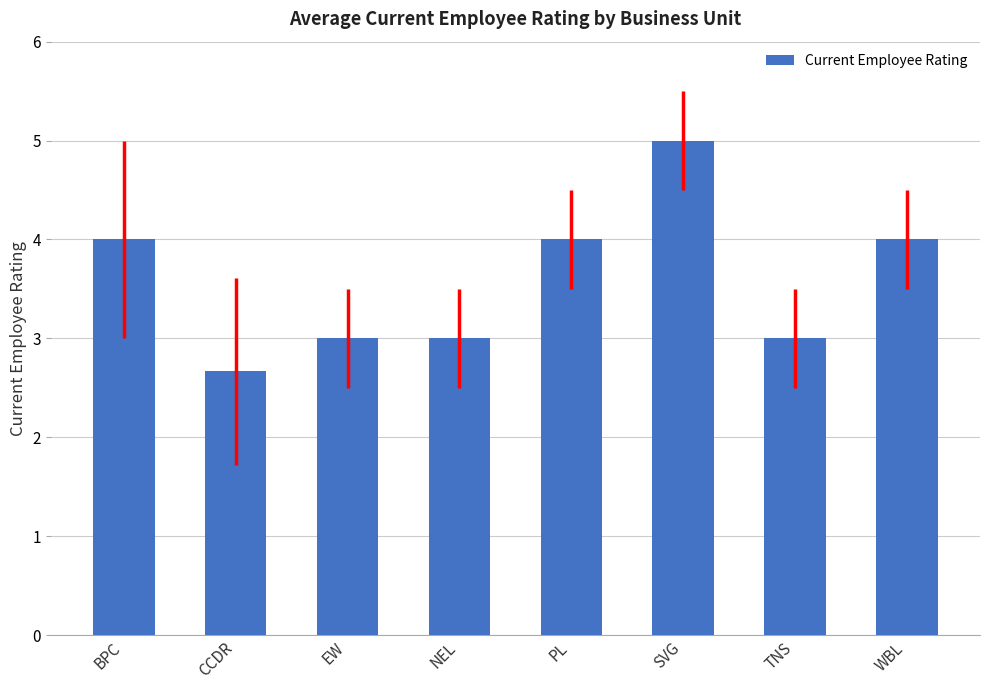

What is the label of the 6th bar from the left?

SVG